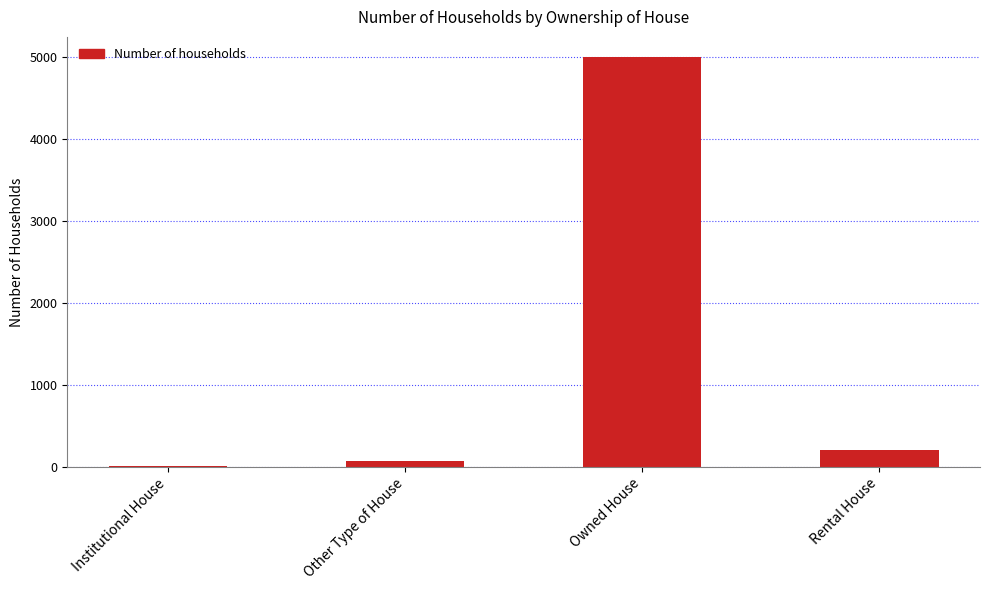

At which label is the value closest to 2499?

Rental House